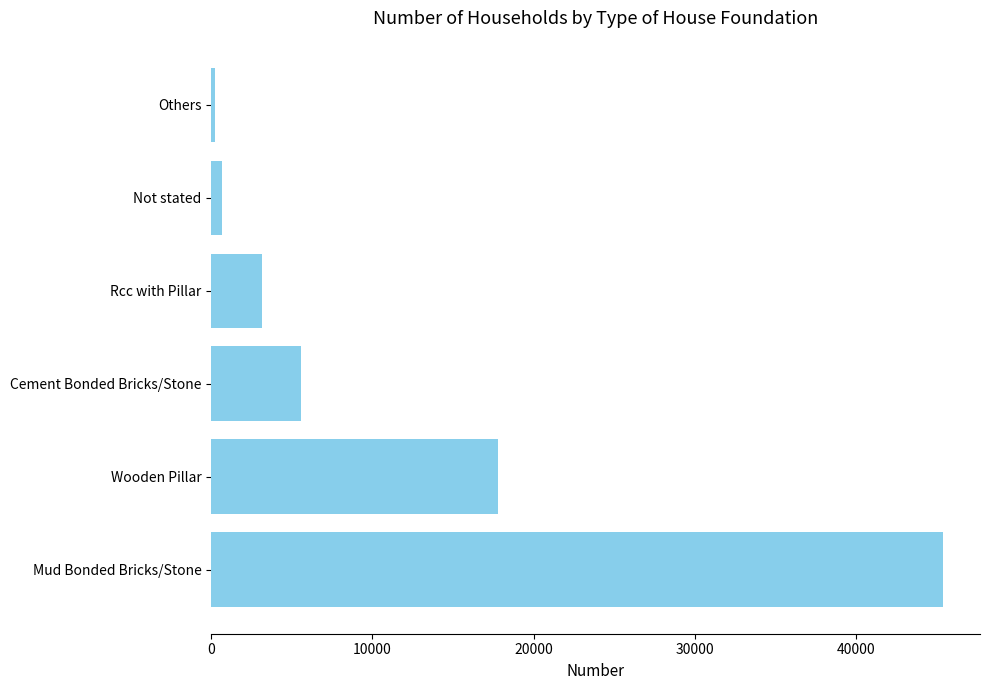

True or false: the data shows 2931 at Cement Bonded Bricks/Stone.

False